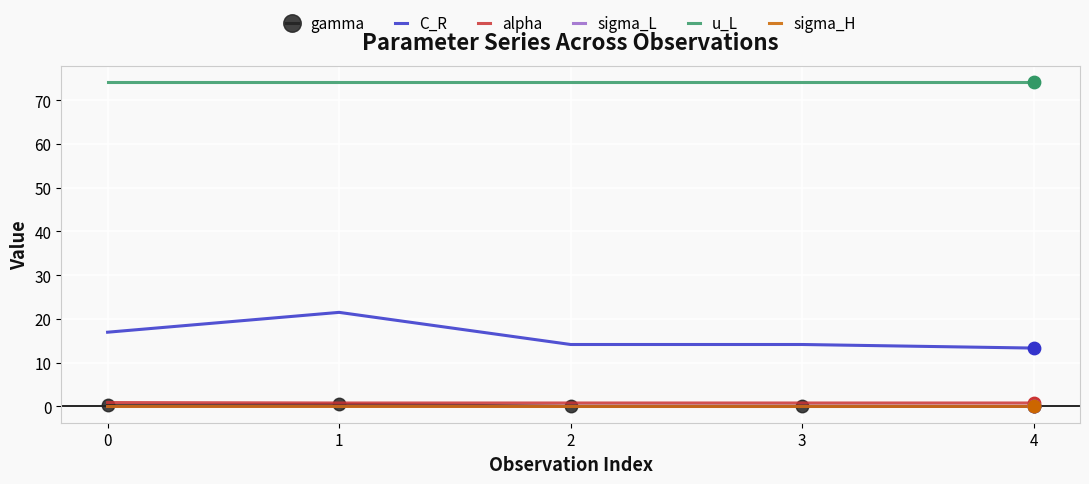

Which series has the largest total across all categories?

u_L